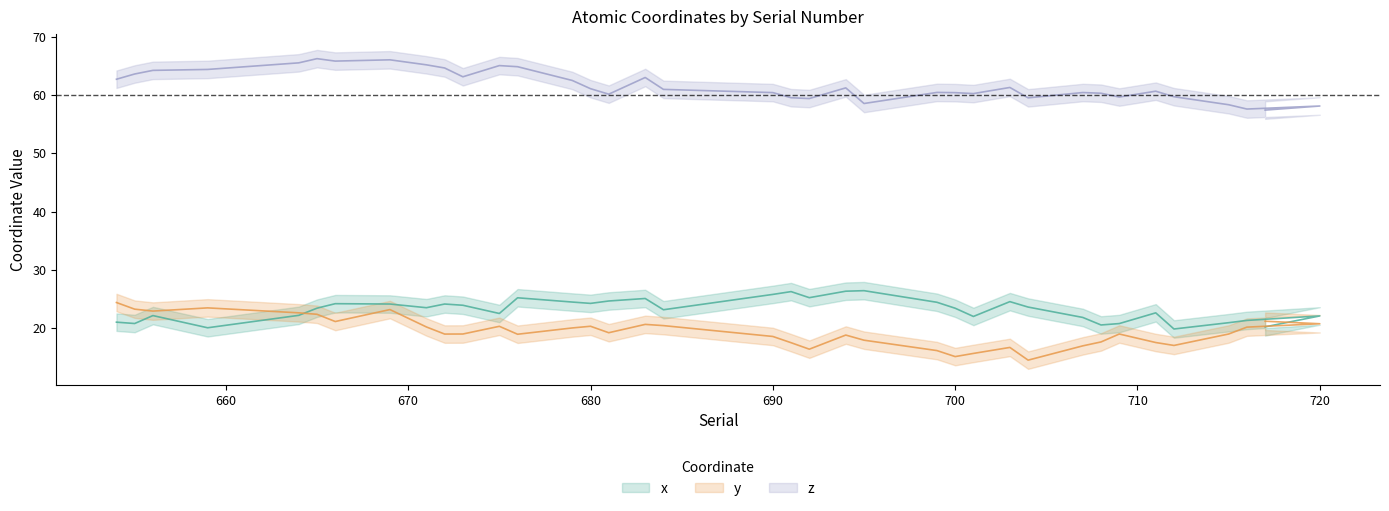

What is the label of the 33rd point from the left?

712